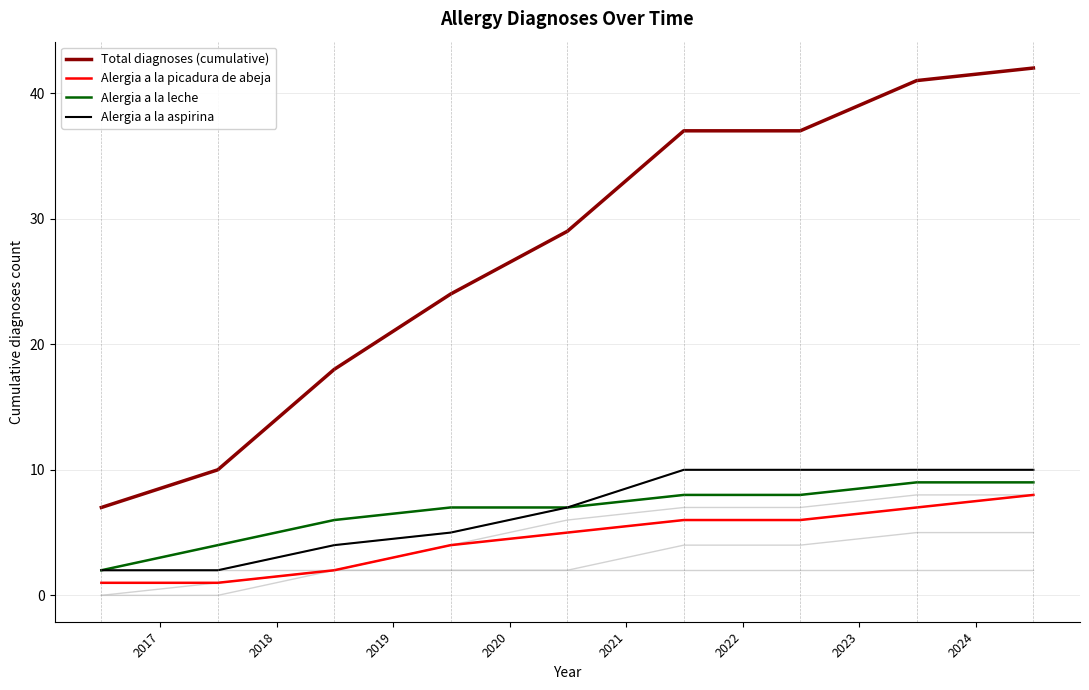

How many values in the Alergia a la leche series exceed 7?

4